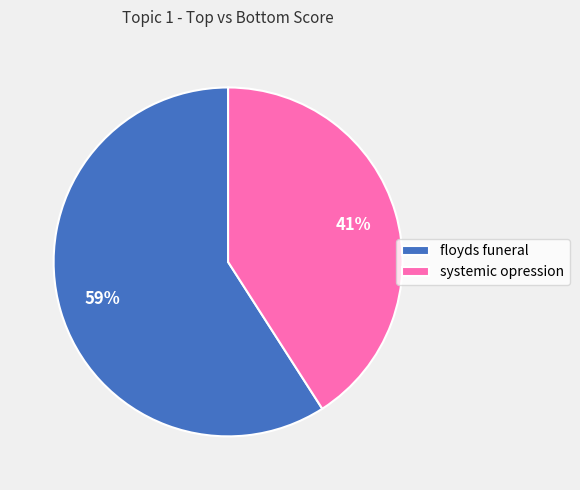

Does systemic opression account for over 50% of the chart?

No